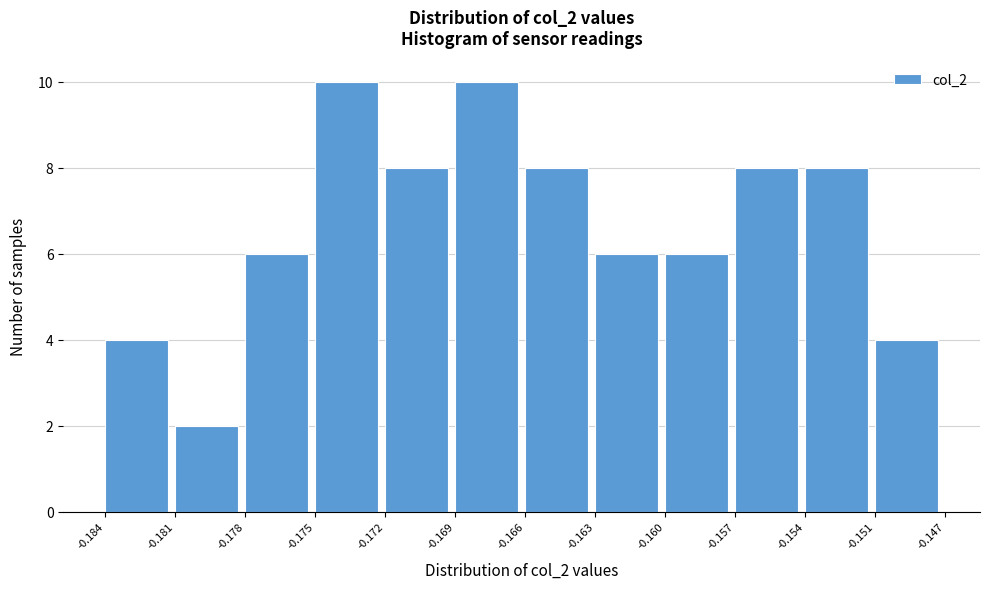

Reading right to left, extract all data points from this chart.

4	8	8	6	6	8	10	8	10	6	2	4